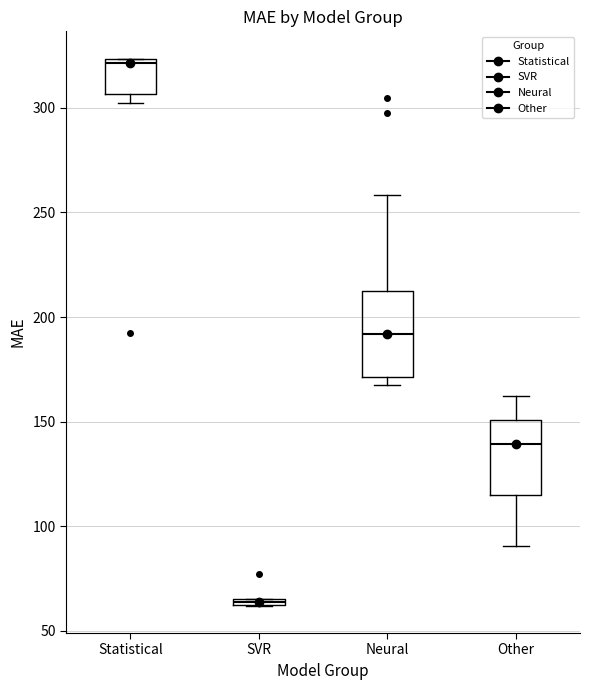

Comparing the boxes themselves (not the whiskers), which one is the tallest?

Neural